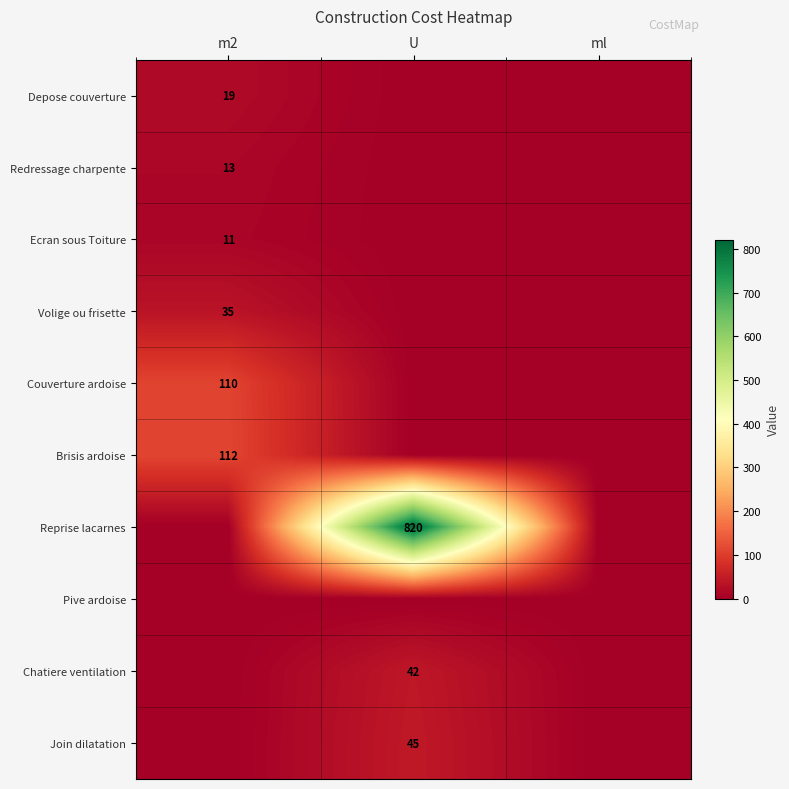

How many distinct data groups are displayed?

10